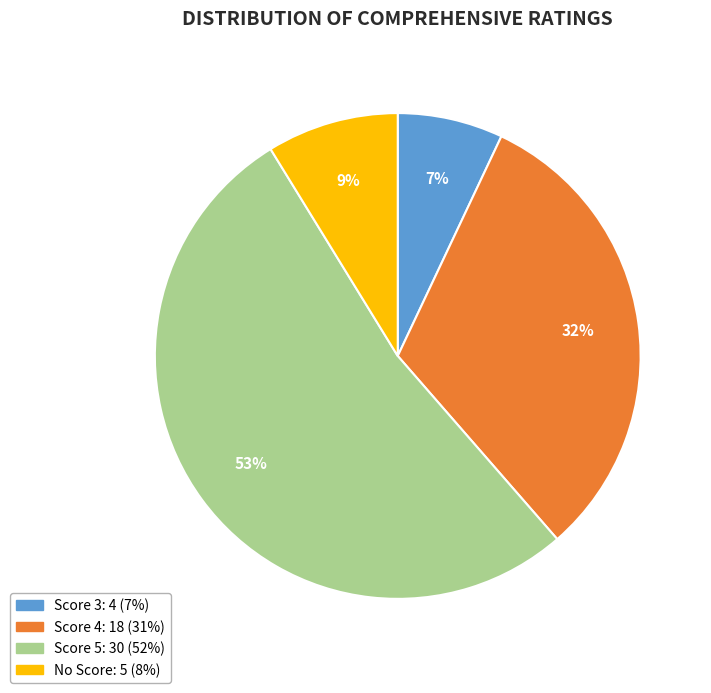

Is there a majority slice in this chart?

Yes